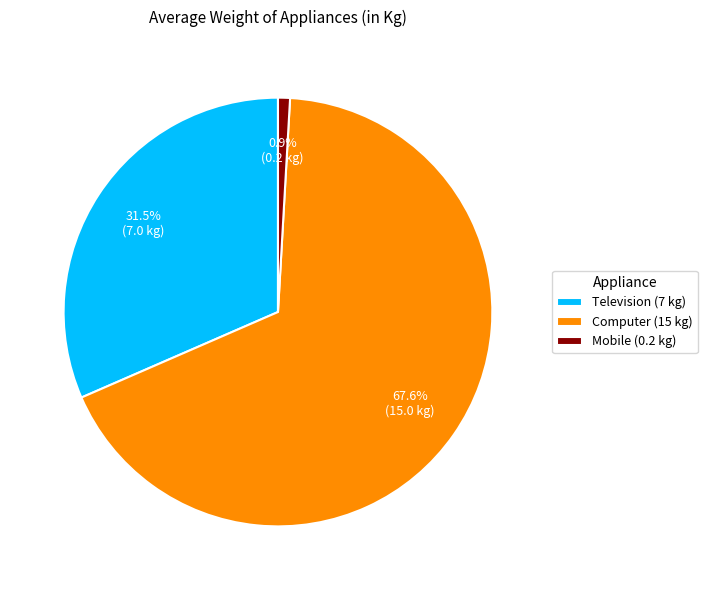

Does Television (7 kg) account for over 50% of the chart?

No